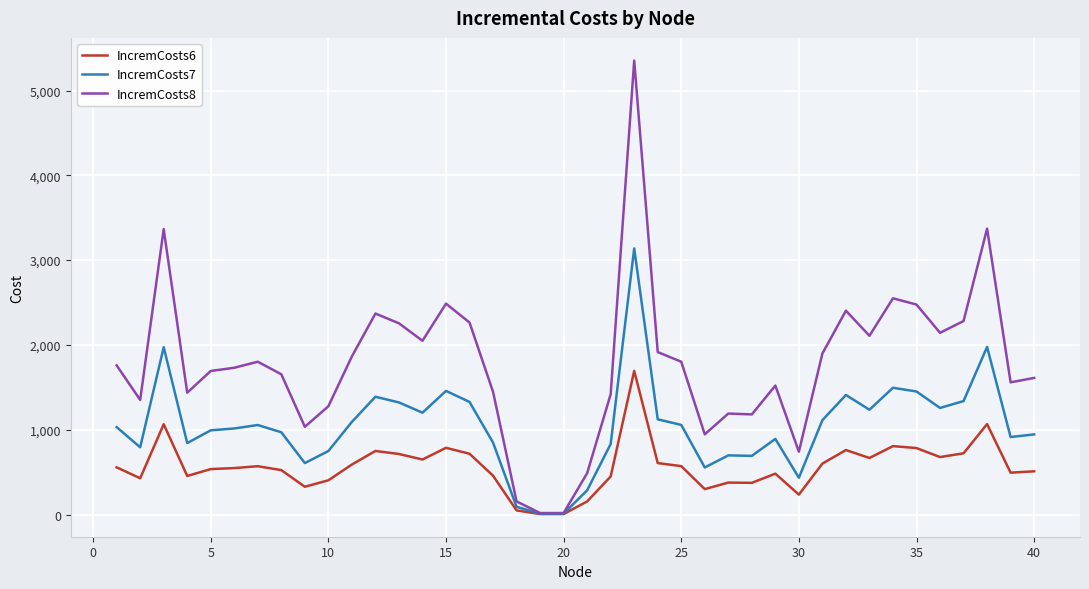

Rank the series by their average value, from lowest to highest.

IncremCosts6, IncremCosts7, IncremCosts8